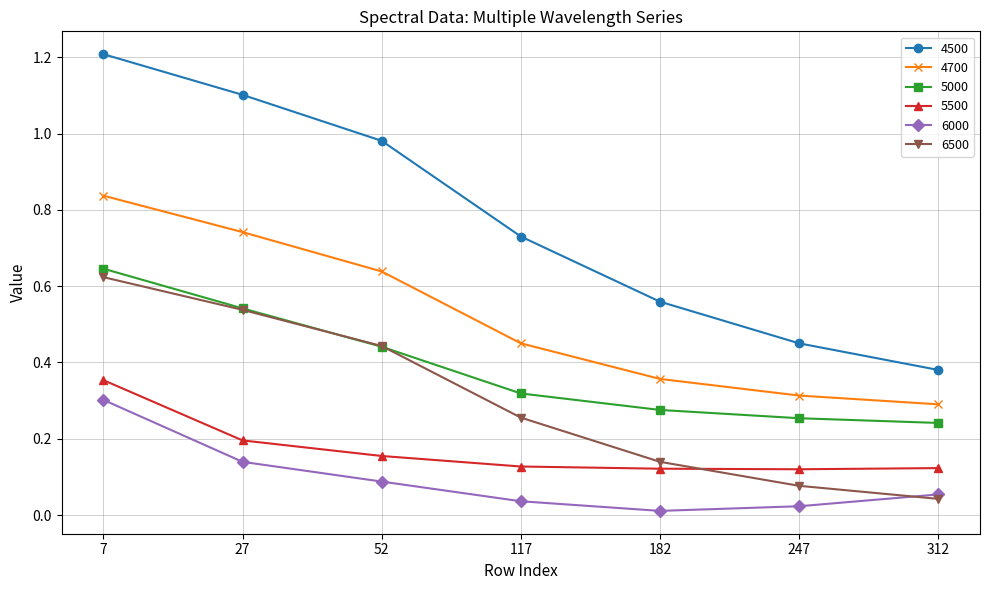

What is the total value across all series at 182?

1.5